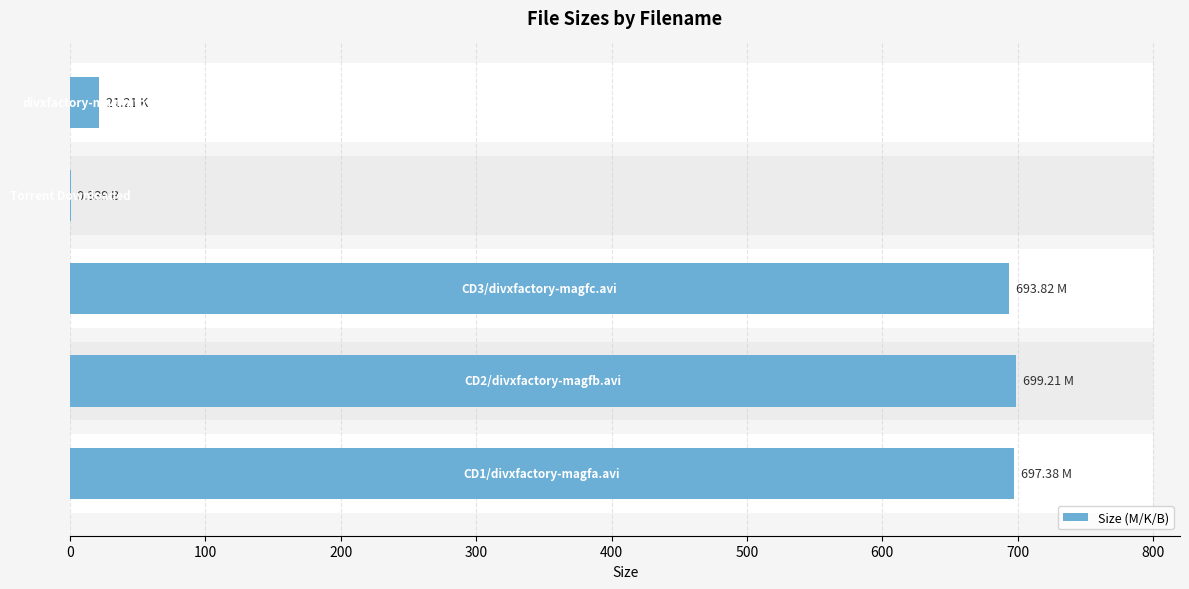

Reading left to right, list all the values displayed in this chart.

697.4	699.2	693.8	0.3	21.2